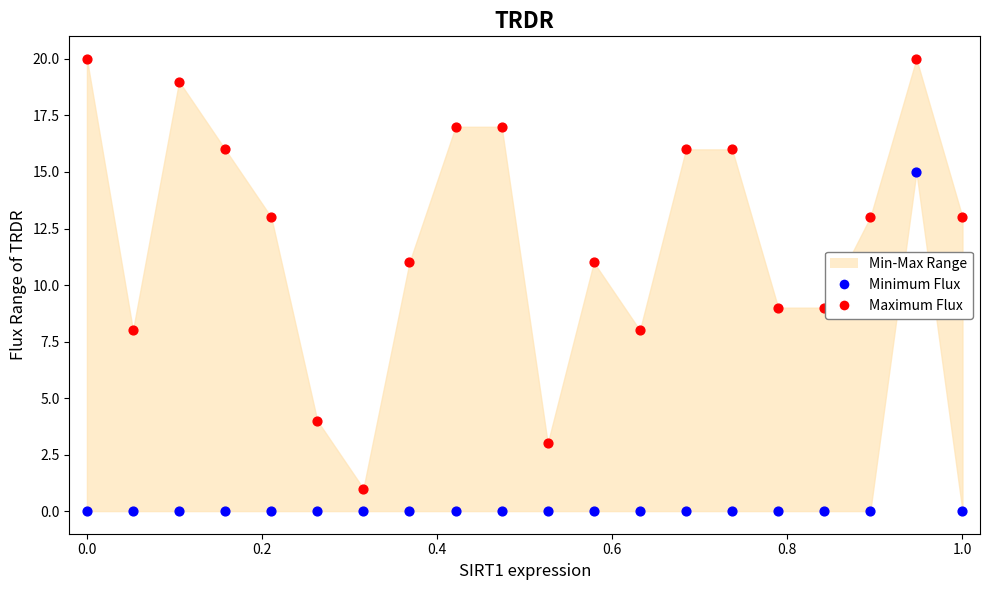

Which series has the widest spread of Y values?

Maximum Flux